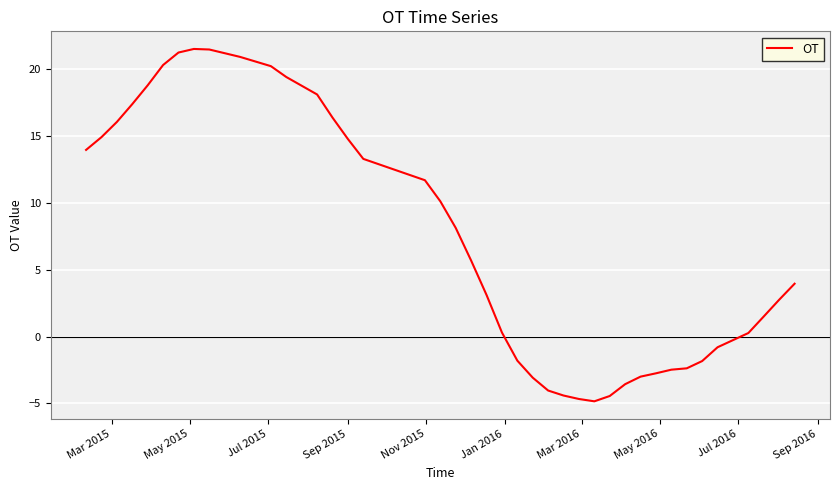

What is the minimum value shown in the chart?

-4.8